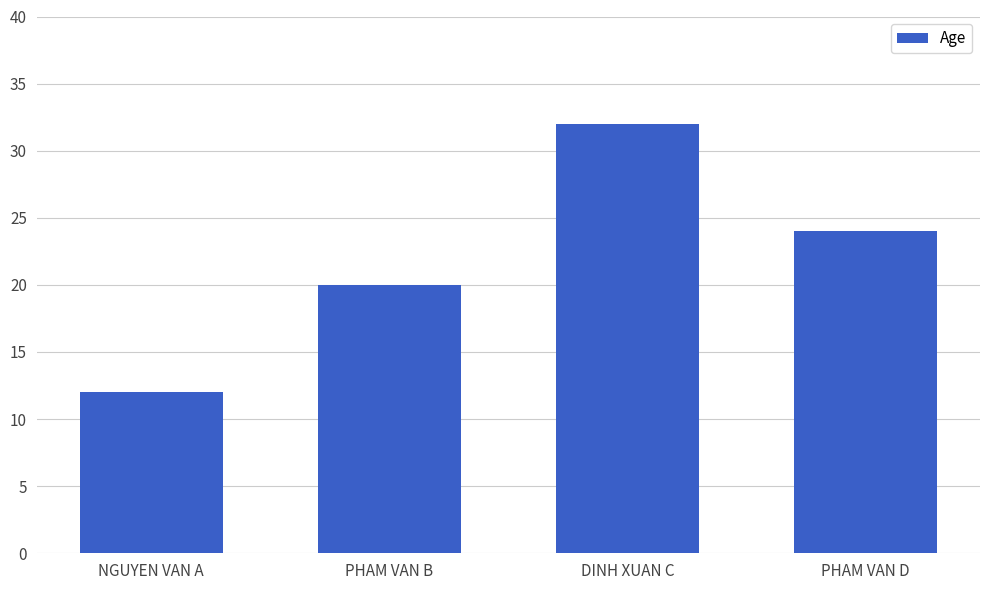

What position from the right is PHAM VAN B?

3